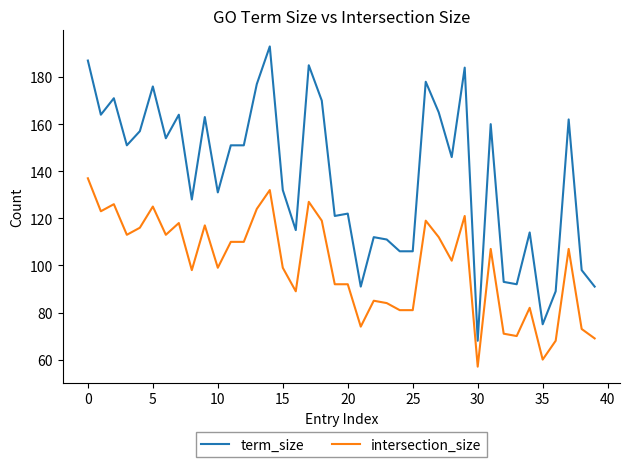

What is the difference between the maximum and second lowest values in the term_size series?

118